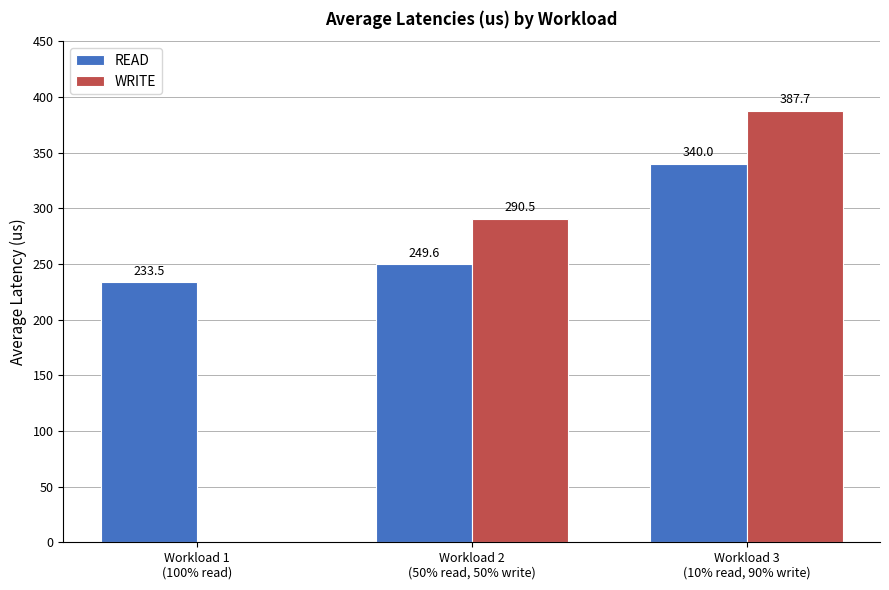

Which series has the largest range (max minus min)?

WRITE